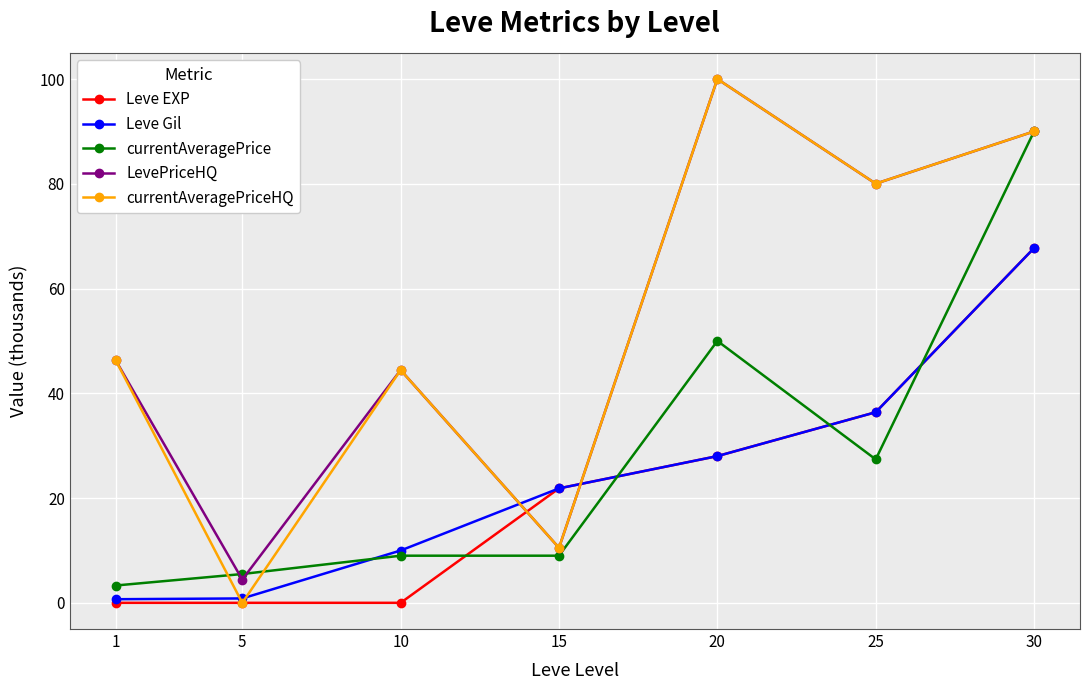

True or false: LevePriceHQ has more than 2 points higher than both neighbors.

False